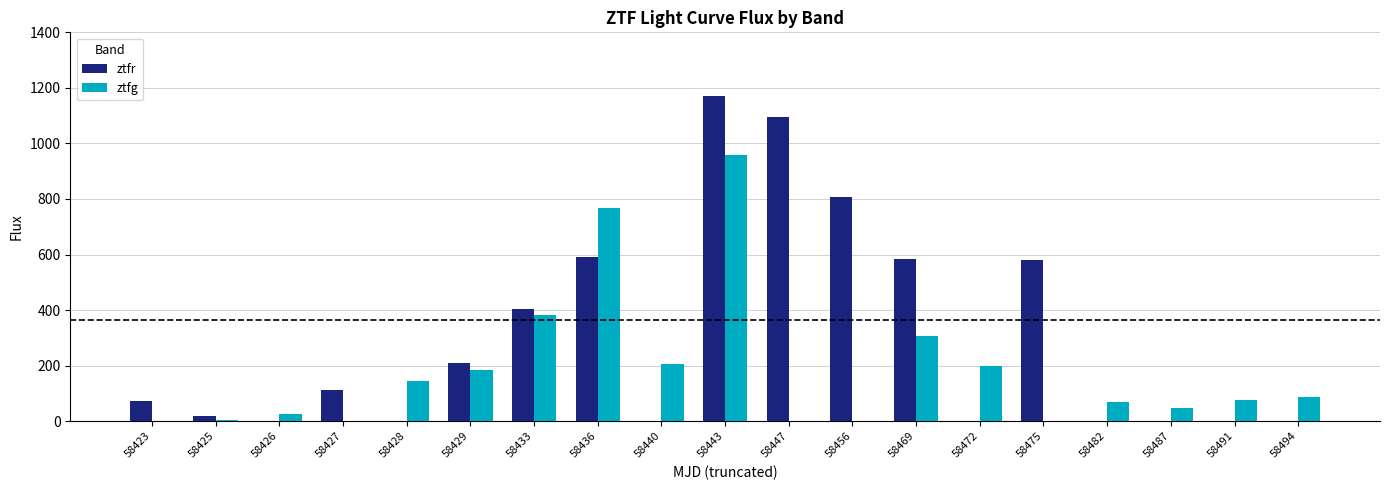

Is it true that ztfr equals -657.2 at 58494?

False